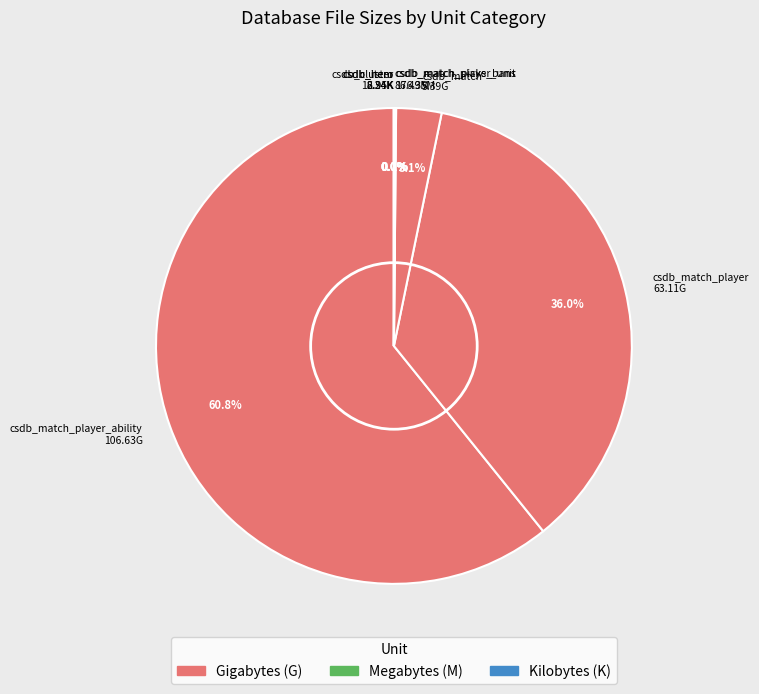

True or false: csdb_match_player_ability.sql accounts for 61% of the total.

True